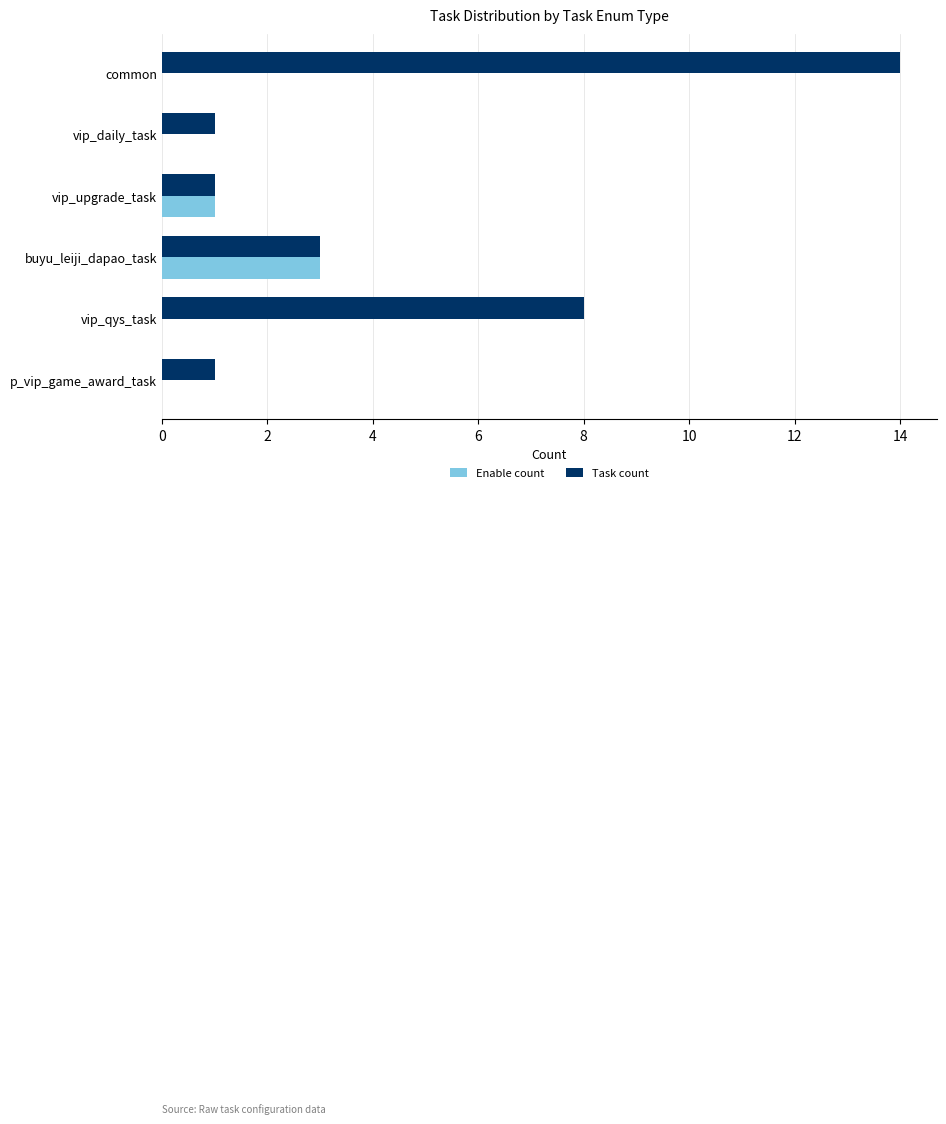

What is the sum of all Task count values?

28